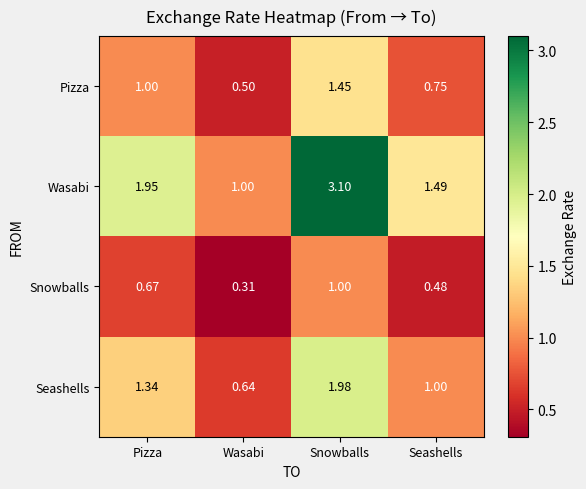

Is the value of Pizza at Snowballs greater than the value of Seashells at Snowballs?

No